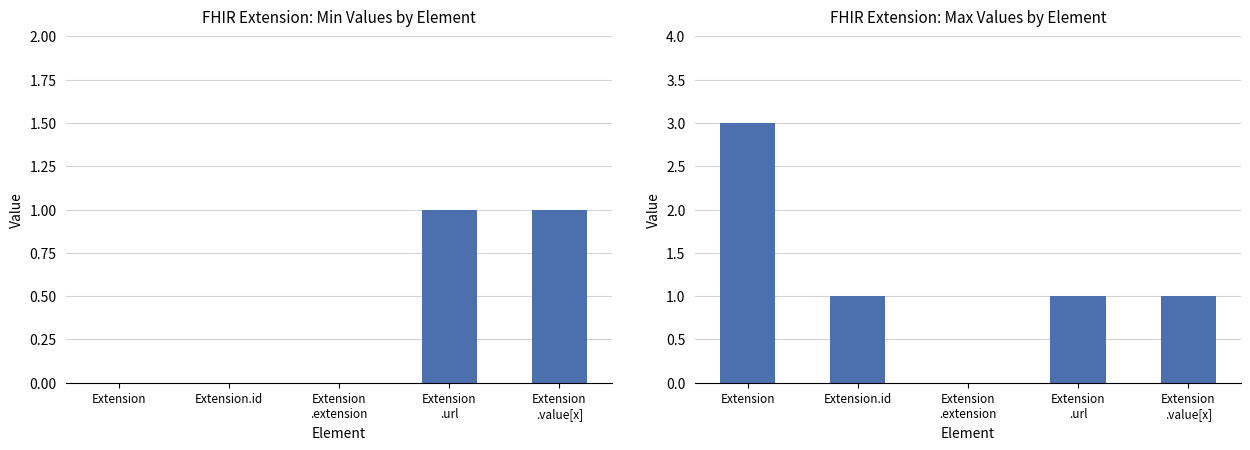

How many bars are there in each group?

2